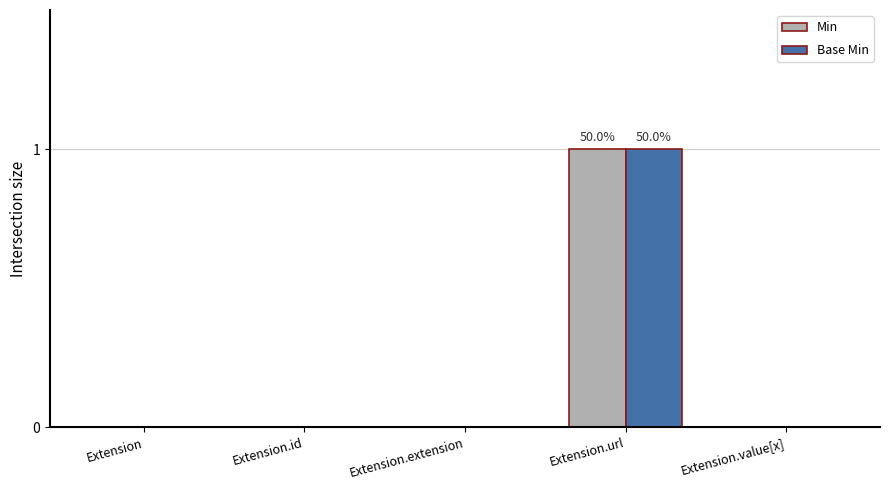

True or false: Min has a value of -1 at Extension.

False